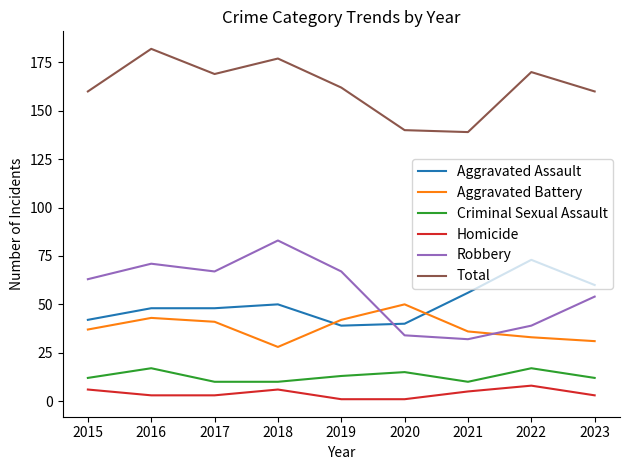

What are all the series names shown in the legend?

Aggravated Assault, Aggravated Battery, Criminal Sexual Assault, Homicide, Robbery, Total